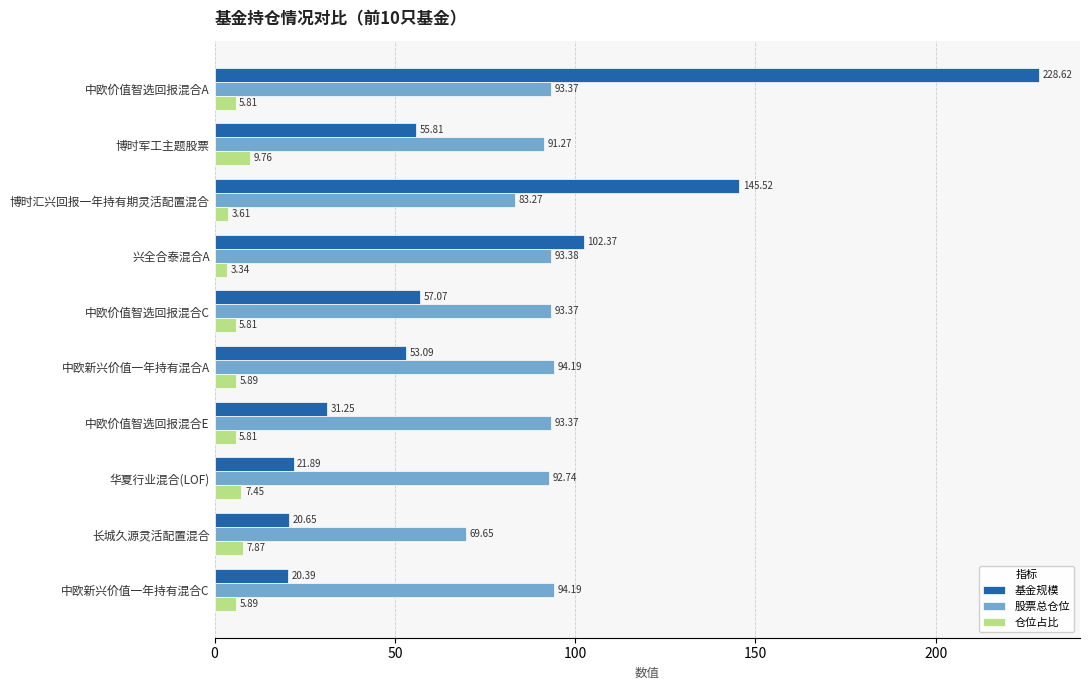

What is the average value of the 股票总仓位 series?

89.9